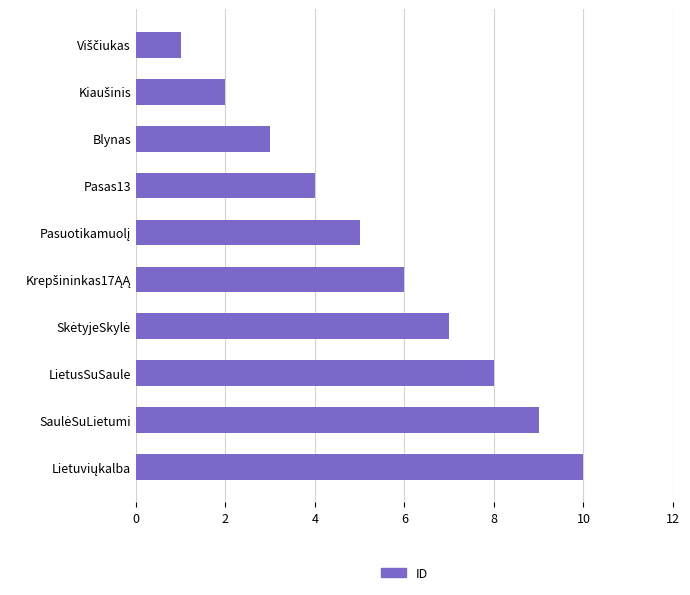

What is the label of the 3rd bar from the bottom?

LietusSuSaule